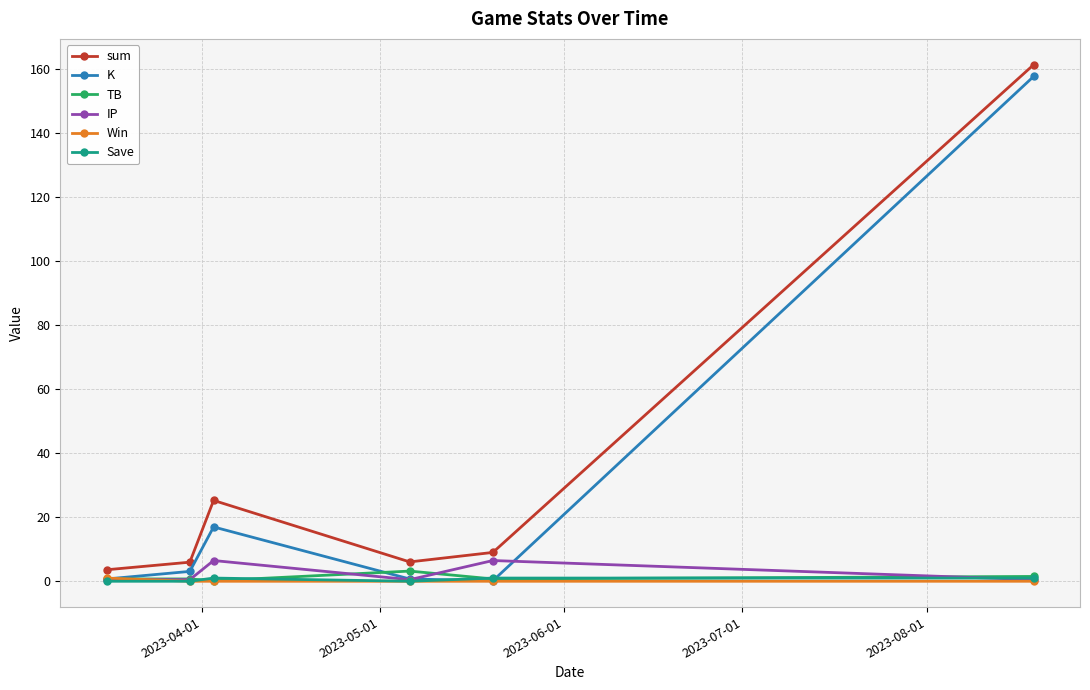

How many series are shown in this chart?

6